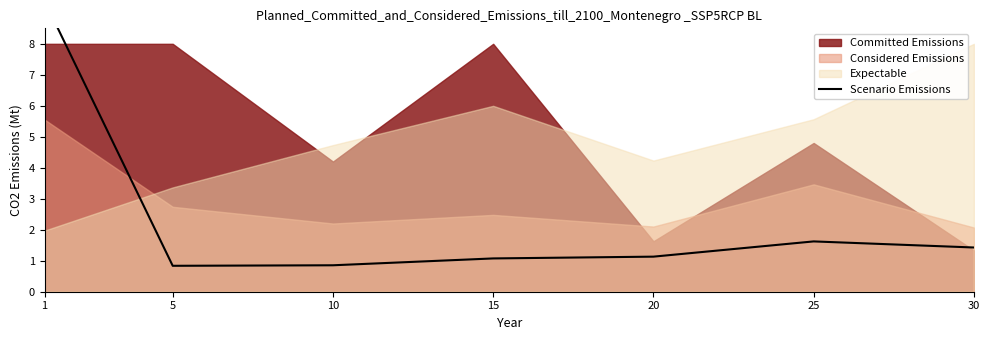

Between 10 and 25, which is larger?

25